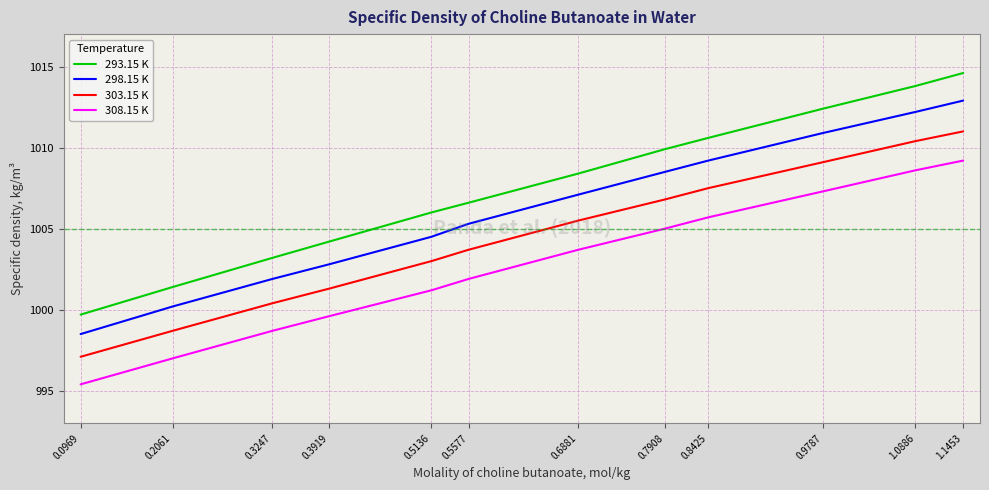

List the series in order of their peak value, highest first.

293.15 K, 298.15 K, 303.15 K, 308.15 K